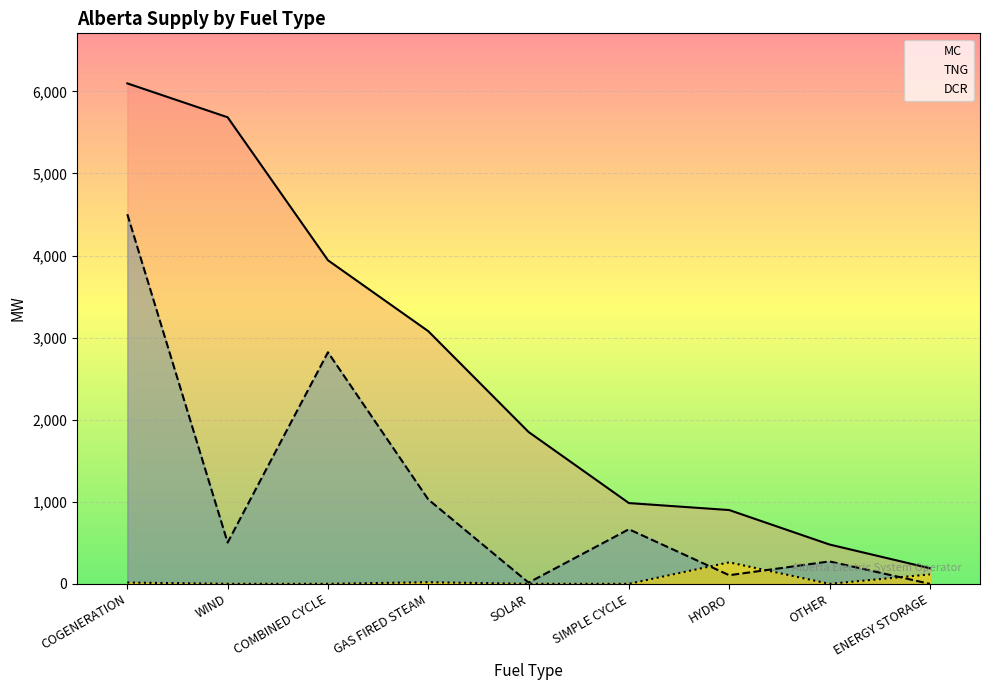

What are all the series names shown in the legend?

MC, TNG, DCR